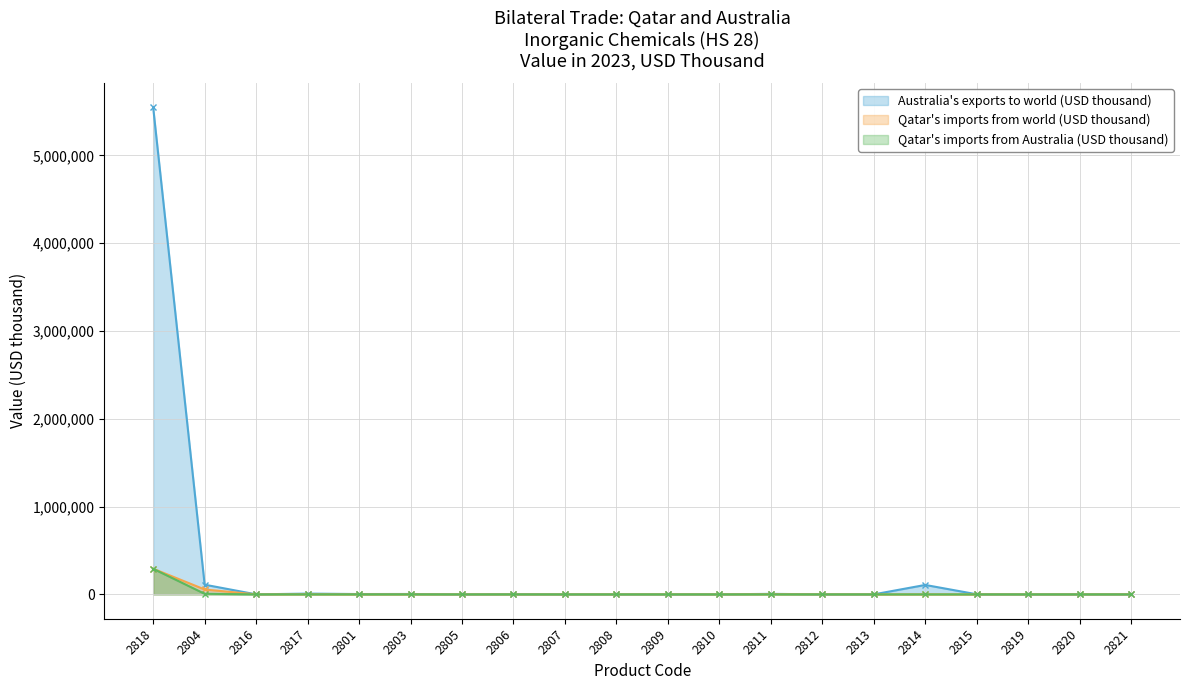

True or false: Qatar's imports from Australia (USD thousand) has more than 2 interior local peaks.

False